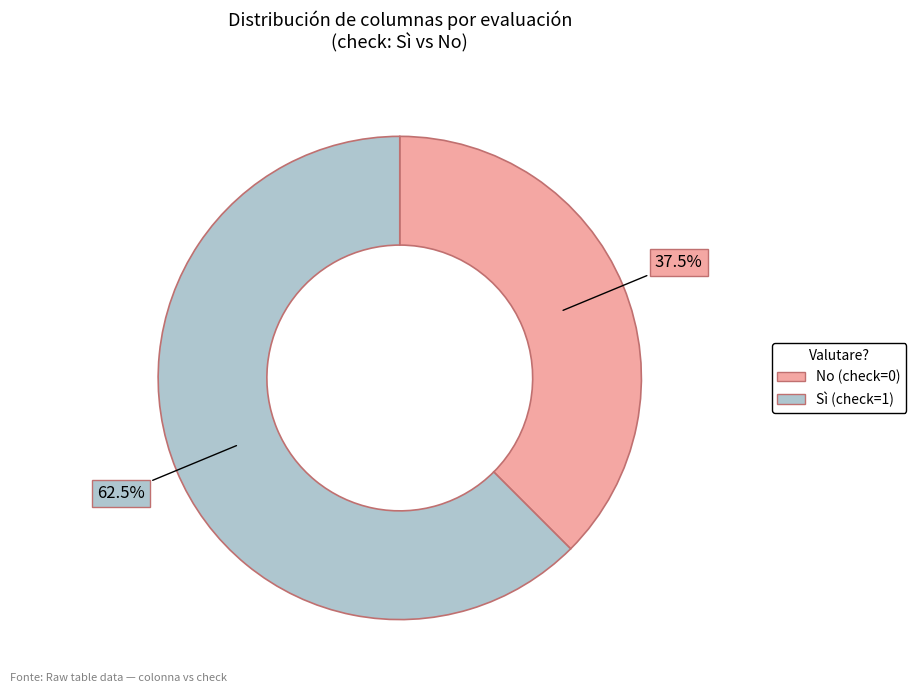

Does No (check=0) represent more than half of the total?

No